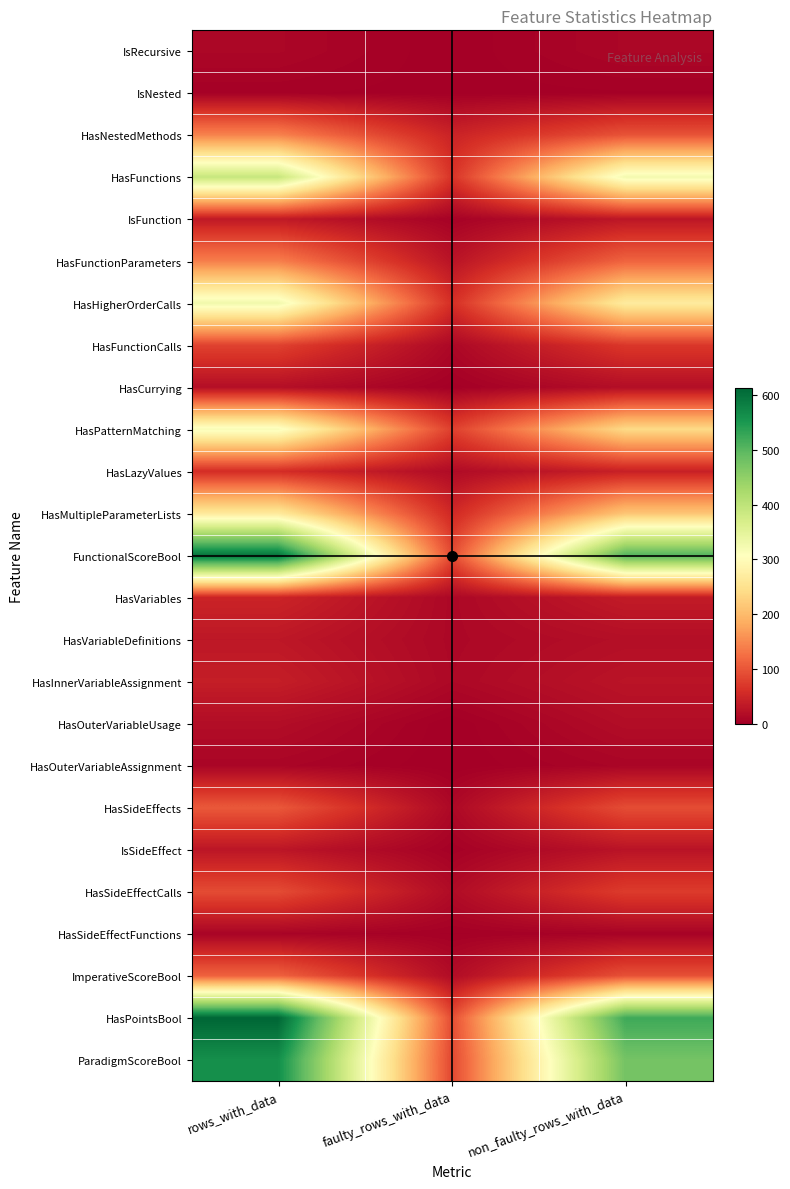

Which category has the highest value across all series?

rows_with_data